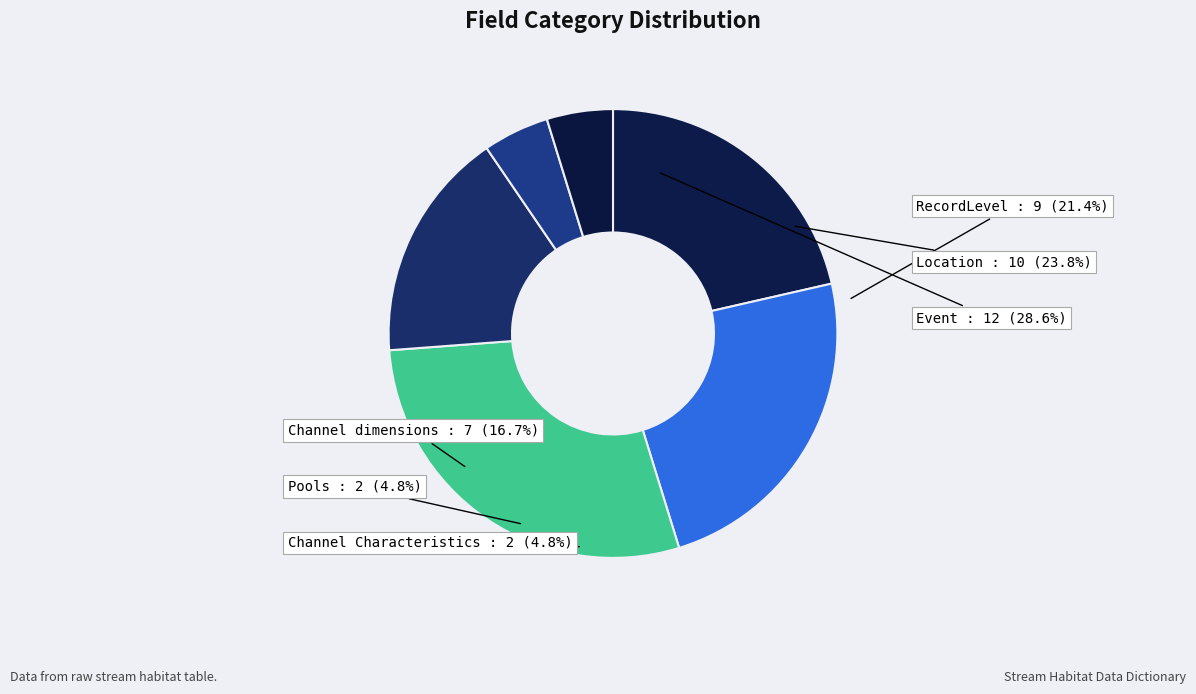

How many segments does this pie chart have?

6